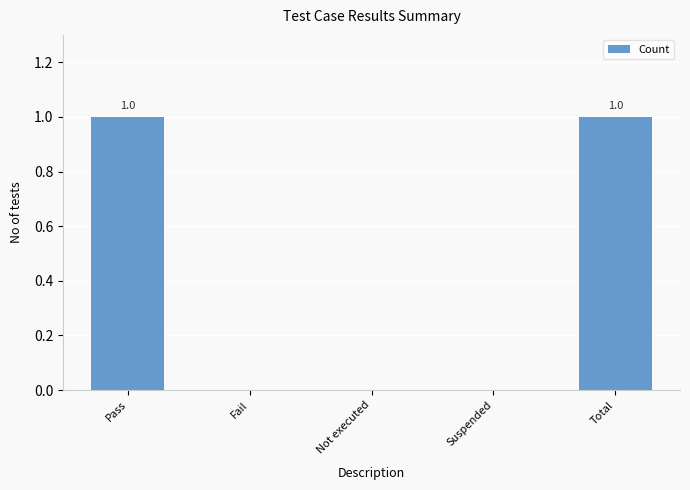

Is it true that the value at Total is 1?

True